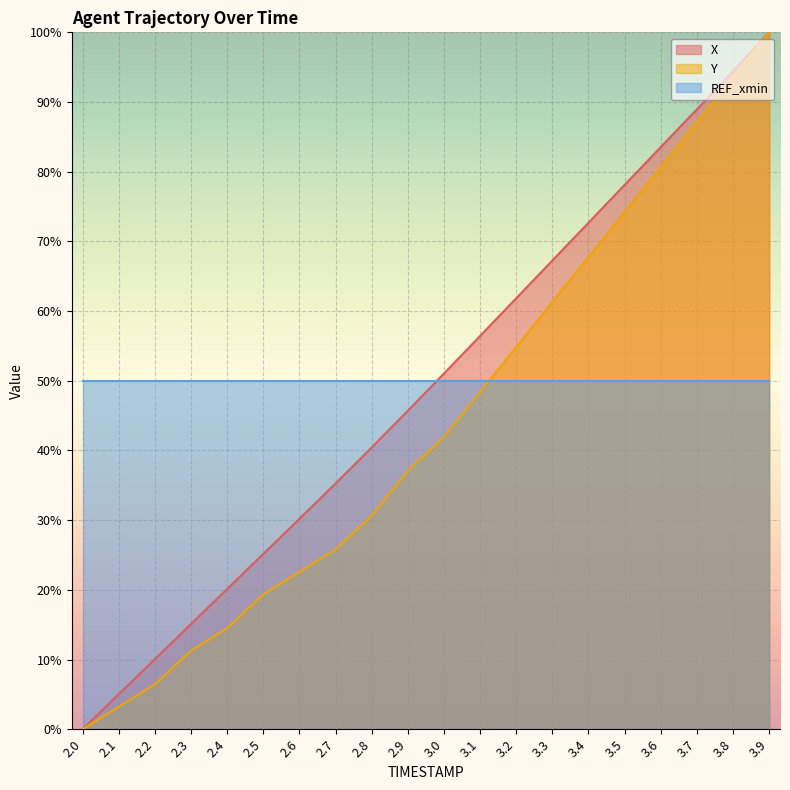

What is the difference between the Y values at 3.1 and 2.8?

17.7